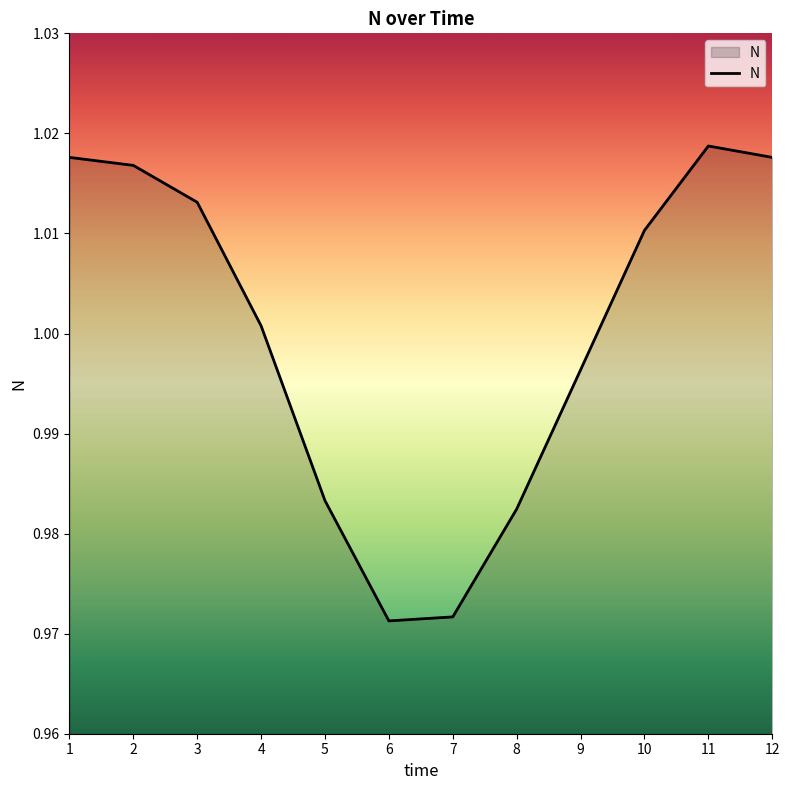

Is it true that the value at 4 is 0.4?

False